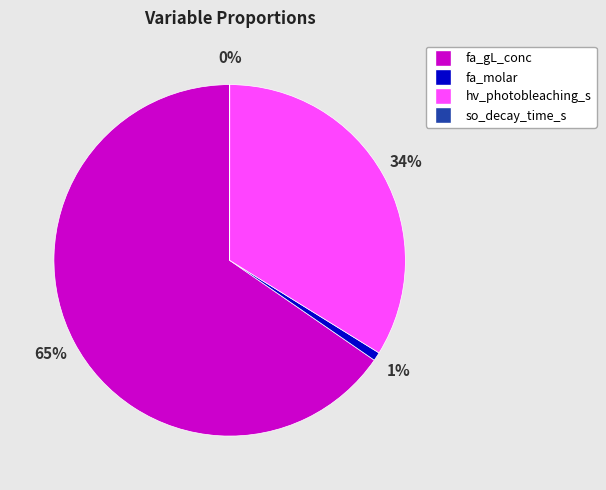

What is the largest slice in the pie chart?

fa_gL_conc